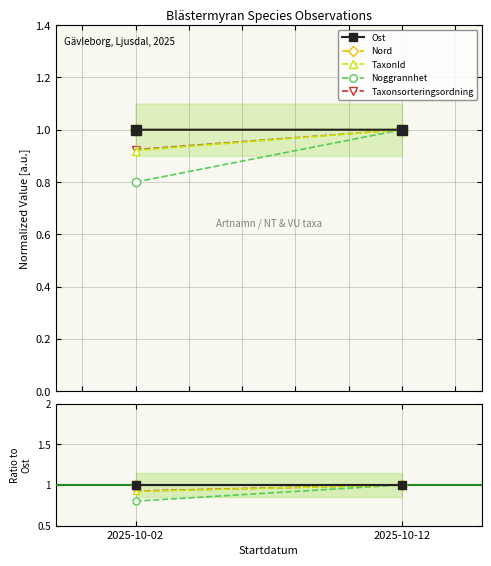

At which label is Noggrannhet closest to 0?

2025-10-02